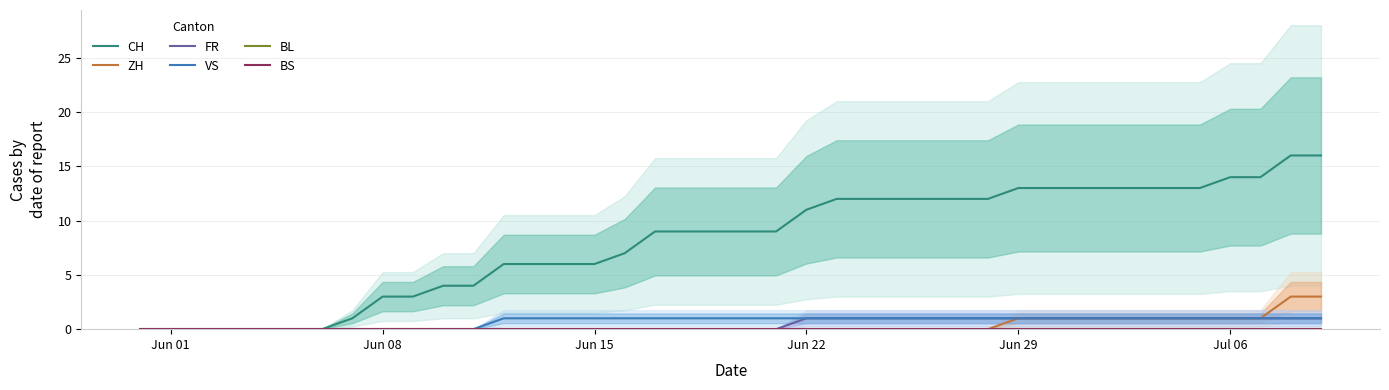

Reading right to left, what are all the values shown in this chart?

CH: 16	16	14	14	13	13	13	13	13	13	13	12	12	12	12	12	12	11	9	9	9	9	9	7	6	6	6	6	4	4	3	3	1	0	0	0	0	0	0	0
ZH: 3	3	1	1	1	1	1	1	1	1	1	0	0	0	0	0	0	0	0	0	0	0	0	0	0	0	0	0	0	0	0	0	0	0	0	0	0	0	0	0
FR: 1	1	1	1	1	1	1	1	1	1	1	1	1	1	1	1	1	1	0	0	0	0	0	0	0	0	0	0	0	0	0	0	0	0	0	0	0	0	0	0
VS: 1	1	1	1	1	1	1	1	1	1	1	1	1	1	1	1	1	1	1	1	1	1	1	1	1	1	1	1	0	0	0	0	0	0	0	0	0	0	0	0
BL: 0	0	0	0	0	0	0	0	0	0	0	0	0	0	0	0	0	0	0	0	0	0	0	0	0	0	0	0	0	0	0	0	0	0	0	0	0	0	0	0
BS: 0	0	0	0	0	0	0	0	0	0	0	0	0	0	0	0	0	0	0	0	0	0	0	0	0	0	0	0	0	0	0	0	0	0	0	0	0	0	0	0